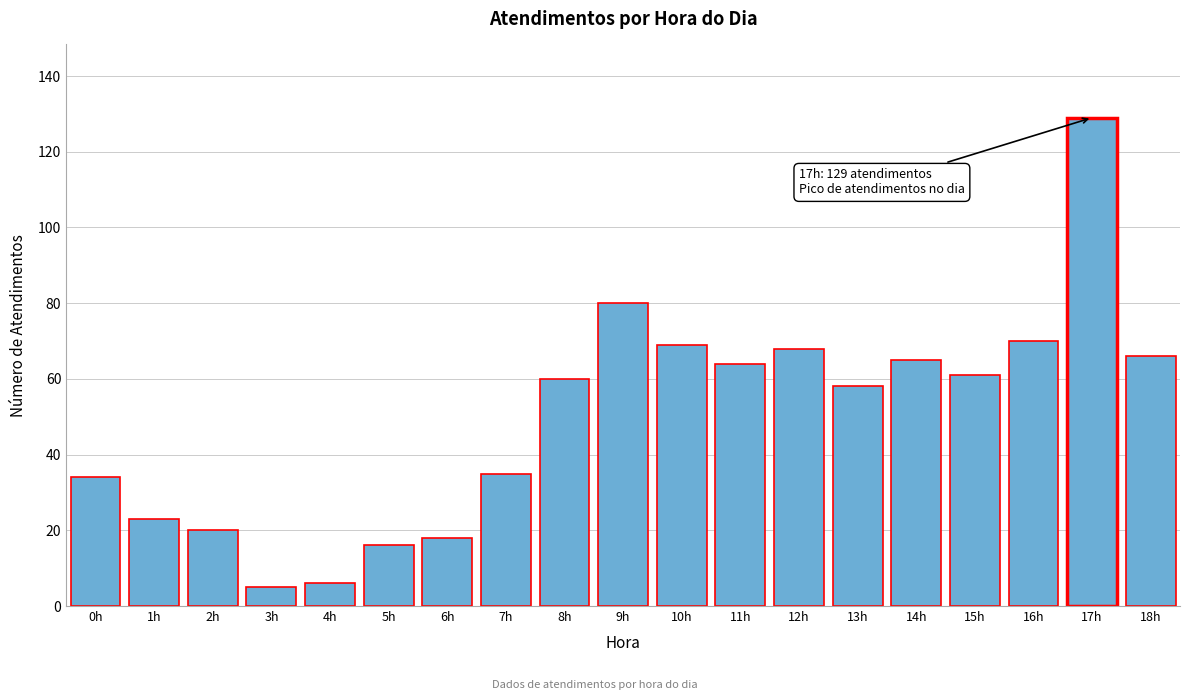

Reading left to right, list all the values displayed in this chart.

0h=34	1h=23	2h=20	3h=5	4h=6	5h=16	6h=18	7h=35	8h=60	9h=80	10h=69	11h=64	12h=68	13h=58	14h=65	15h=61	16h=70	17h=129	18h=66